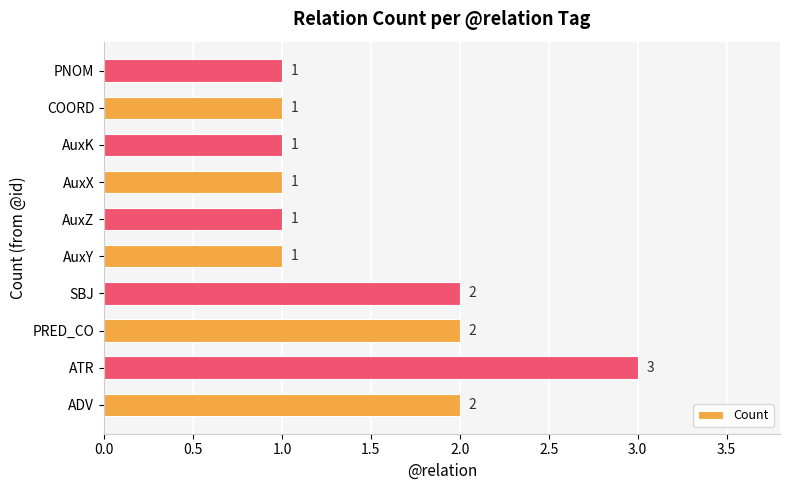

What is the difference between the second highest and minimum values?

1